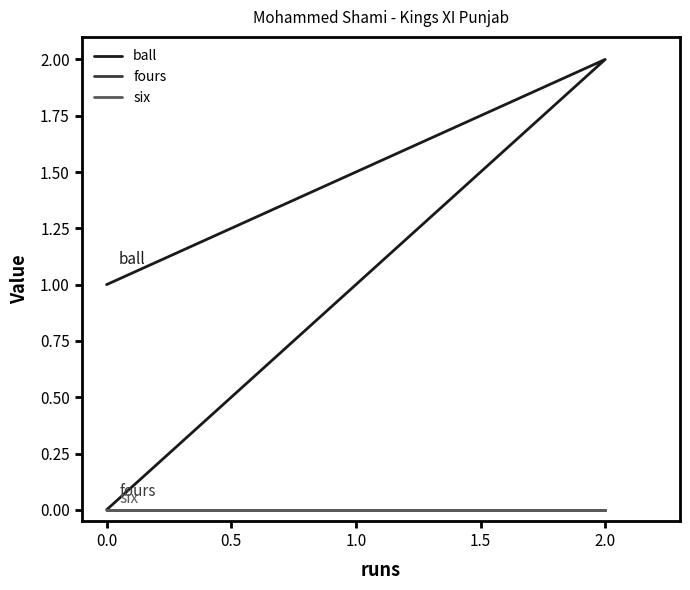

The value of fours at 0.0 is 0. True or false?

True